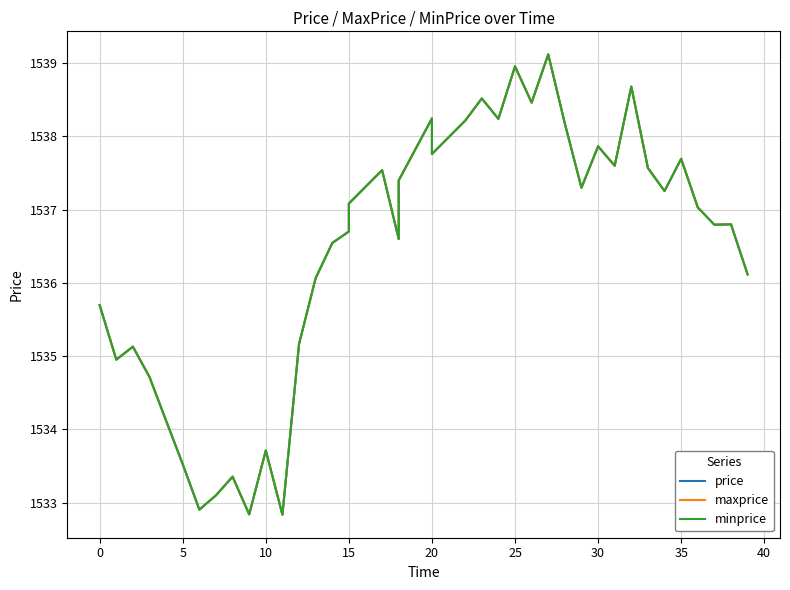

What is the sum of all price values?

61456.4